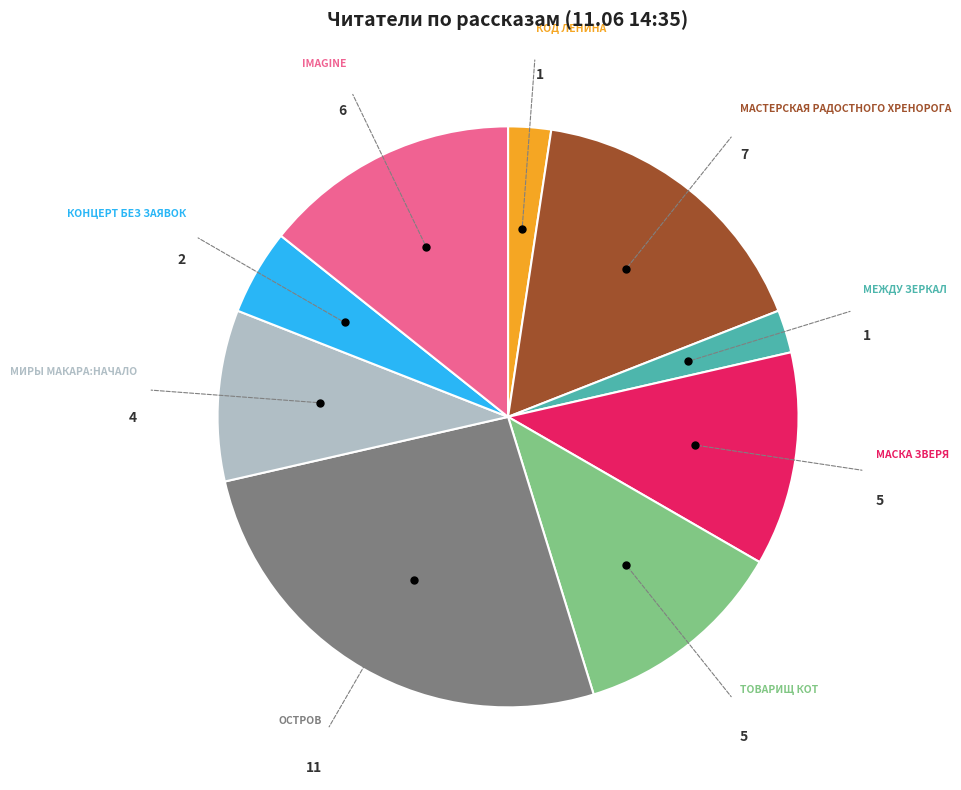

Count the number of slices in the pie.

9